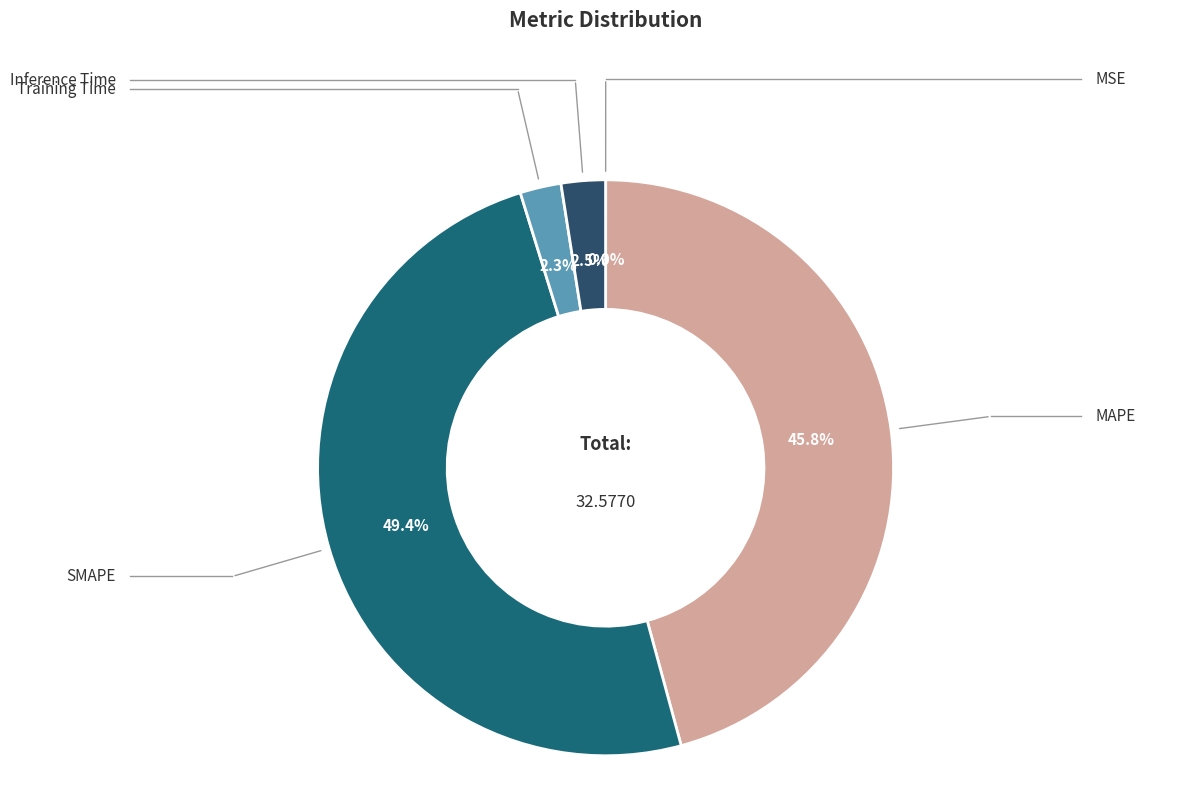

What percentage do Inference Time and MAPE together represent?

48.2%